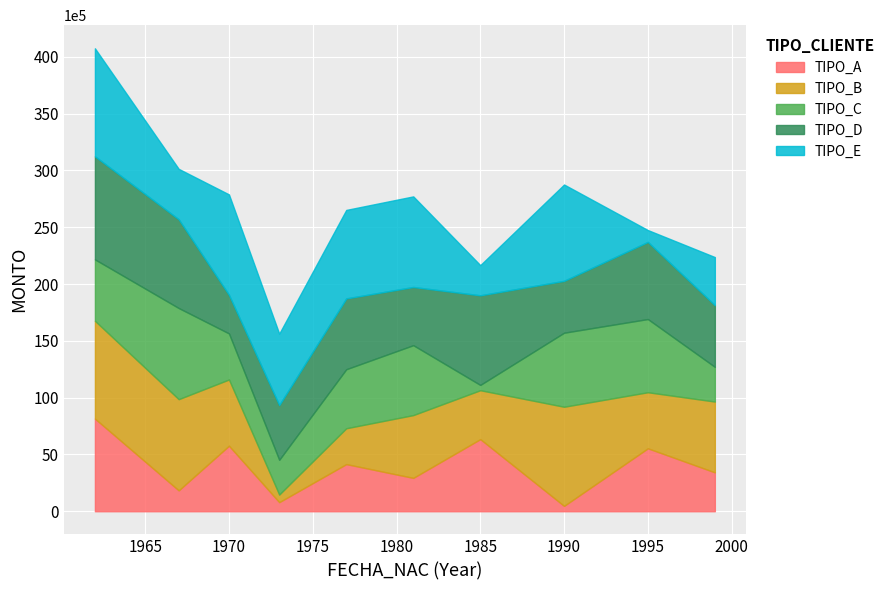

What is the sum of all TIPO_B values?

56040472